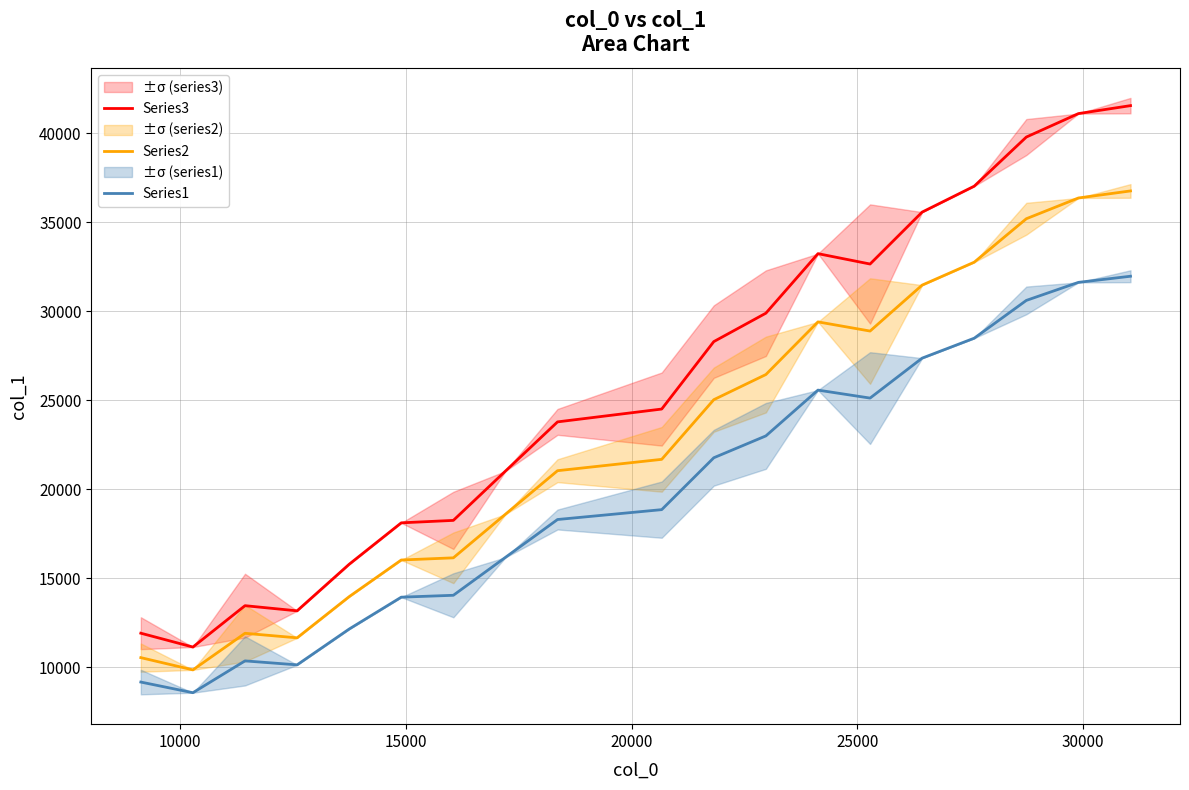

True or false: Series1 and Series2 intersect in this chart.

False